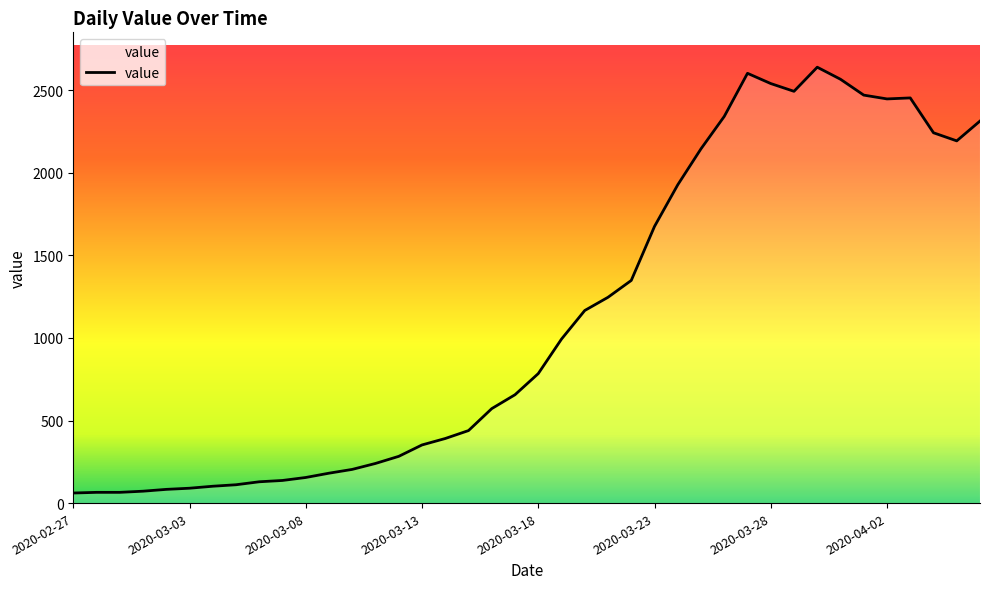

What is the difference between the maximum and minimum values?

2578